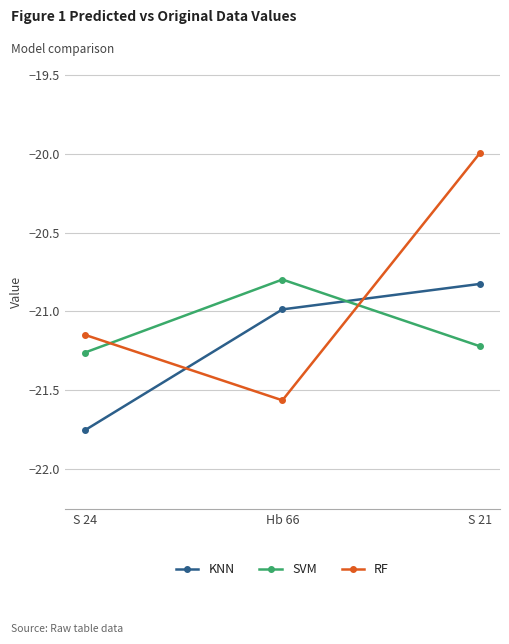

How many distinct data groups are displayed?

3